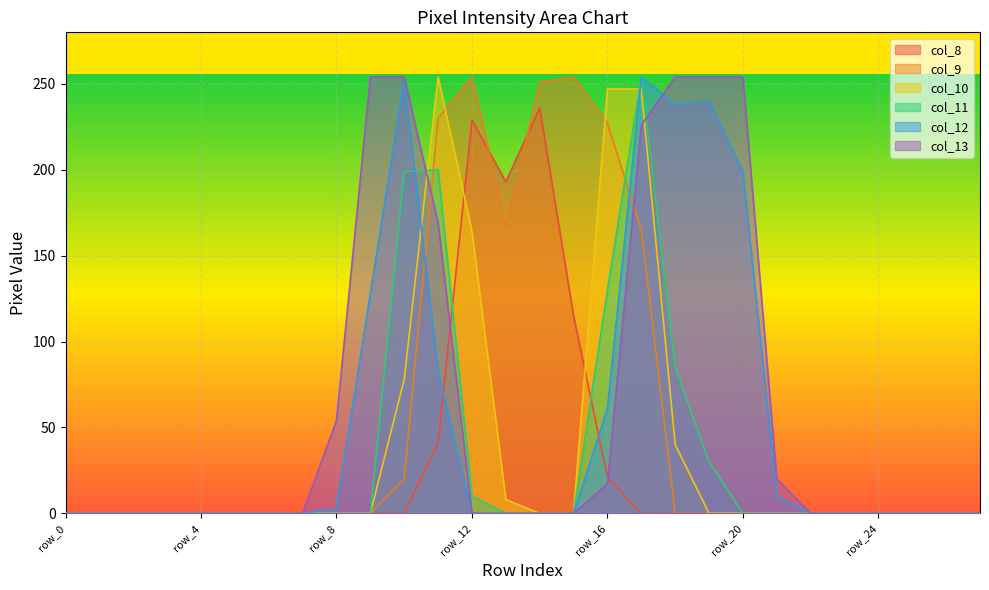

Which series has the widest spread of values?

col_9